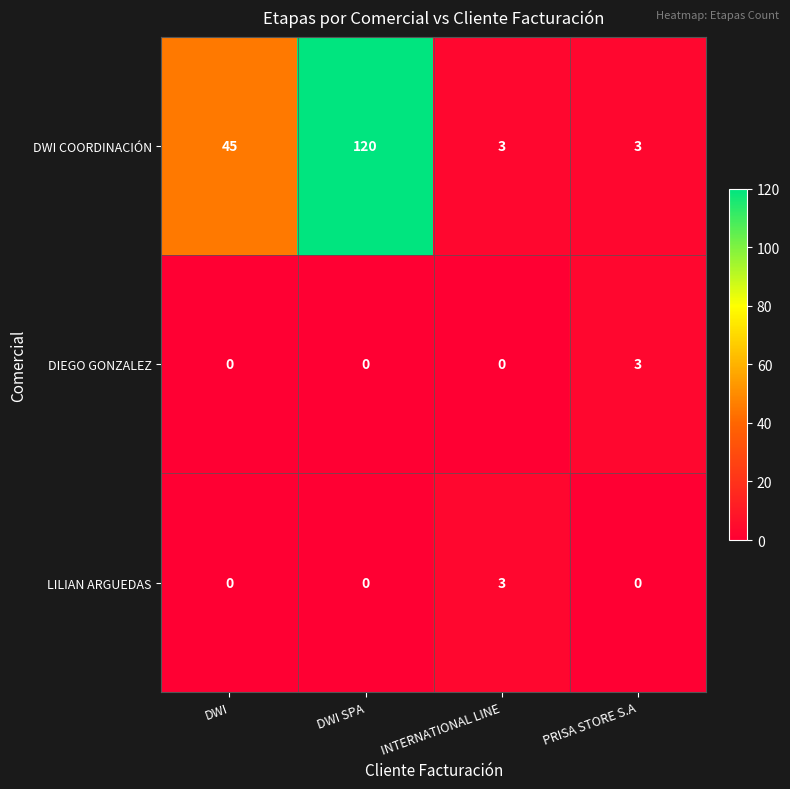

At which category is the sum across all series the highest?

DWI SPA